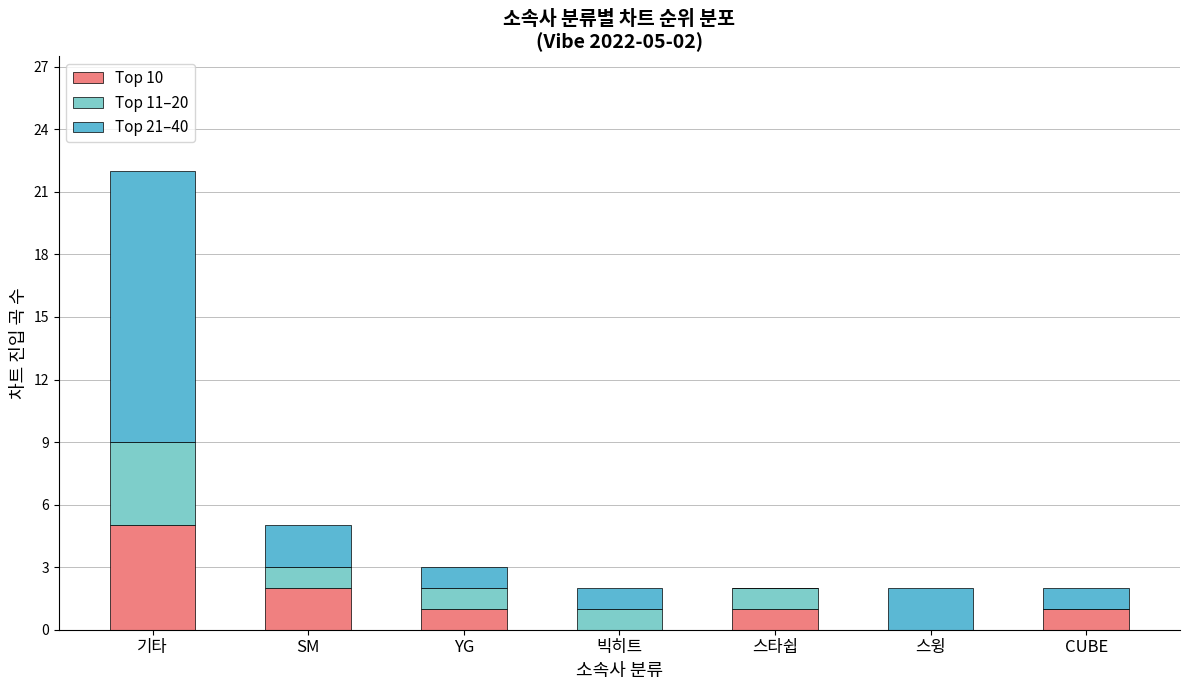

Are the bars horizontal?

No